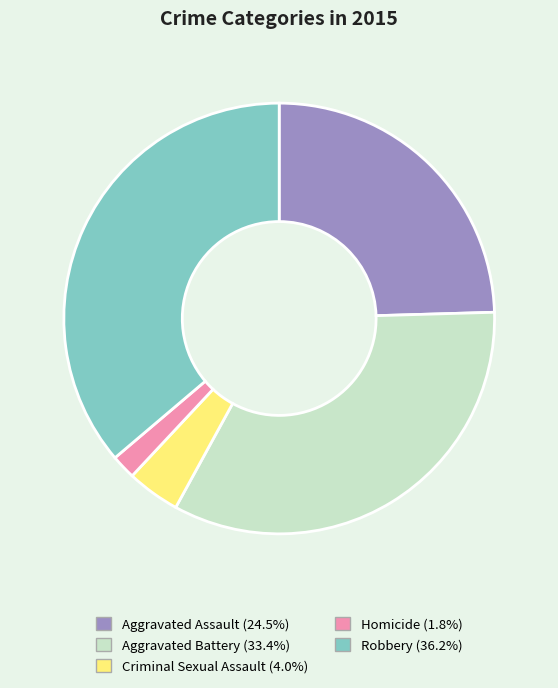

Do Criminal Sexual Assault and Robbery together represent more than half of the pie?

No